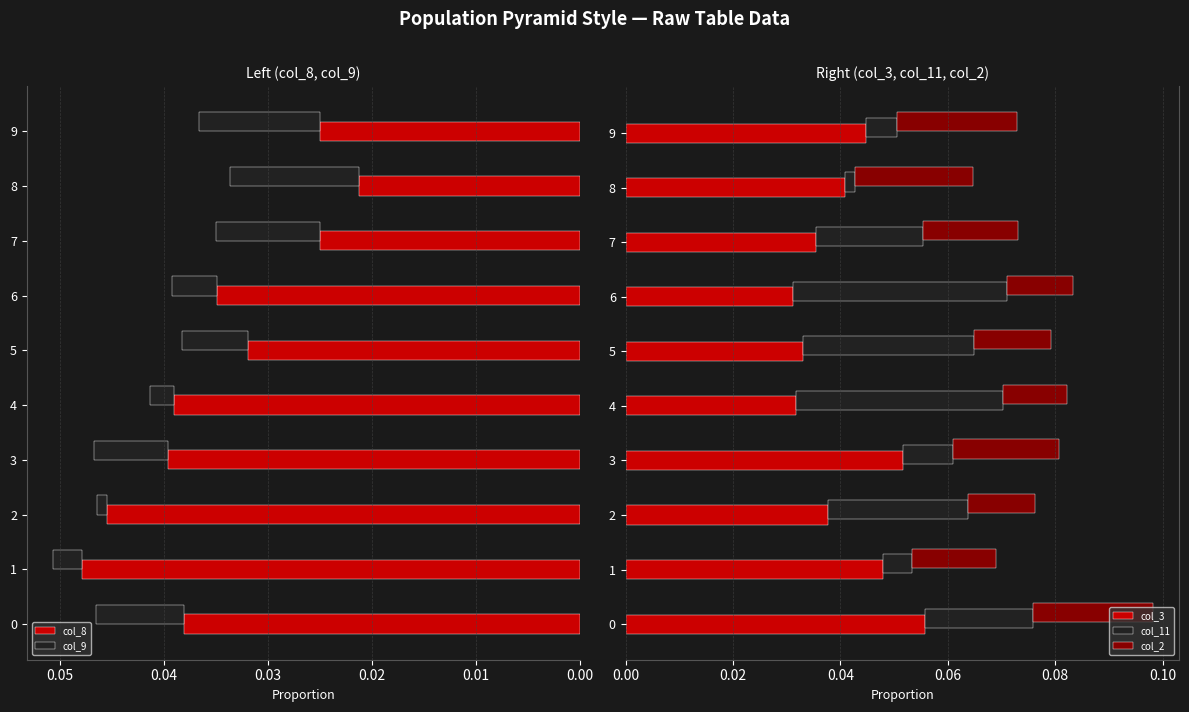

The col_2 series shows 0.0 at 4. True or false?

False